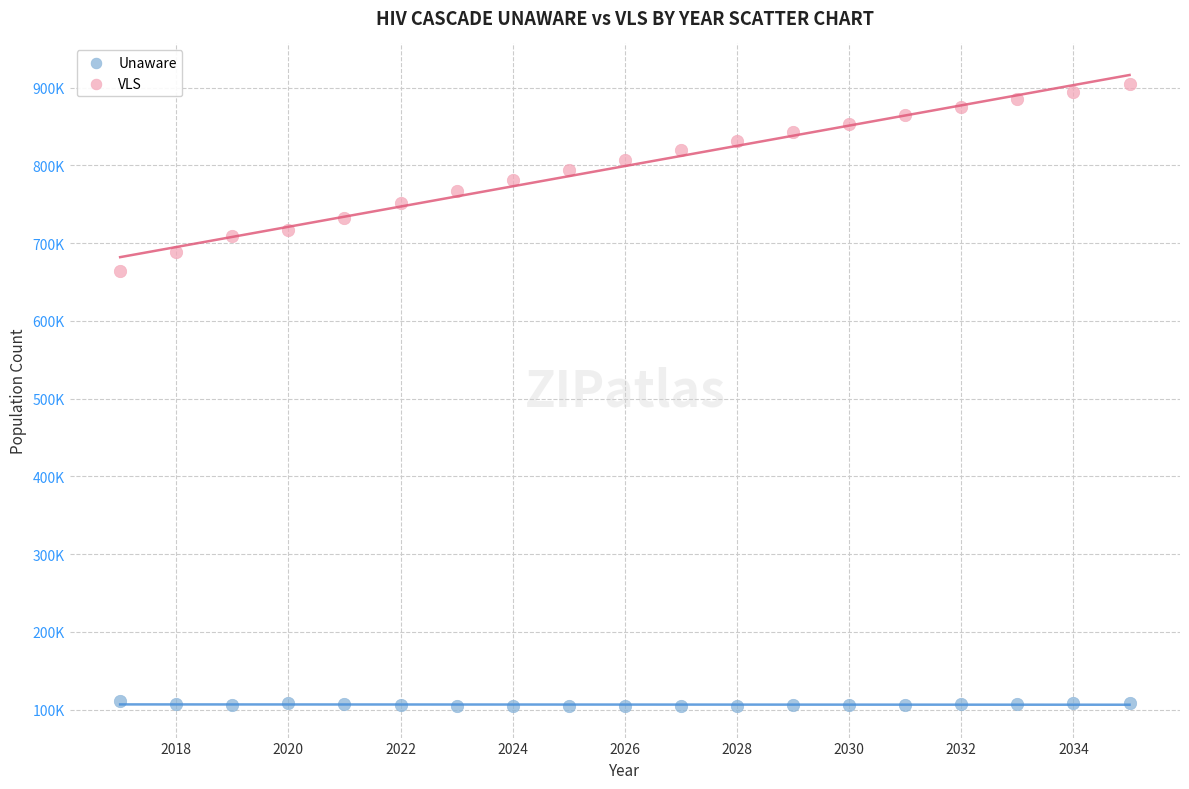

Which series contains the highest Y value?

VLS